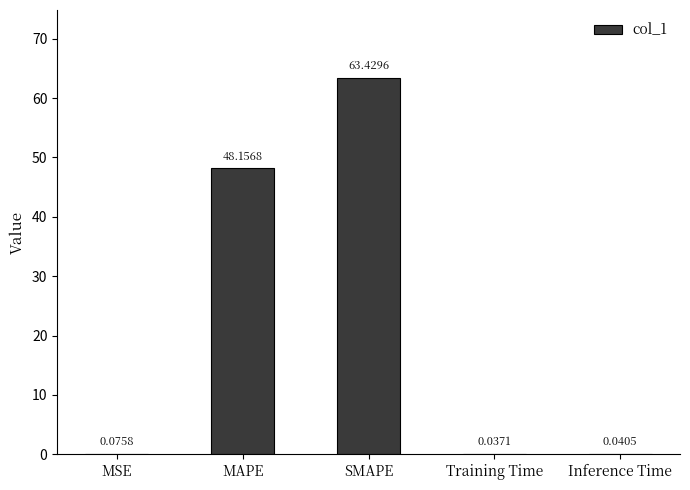

At which label is the value closest to 31?

MAPE